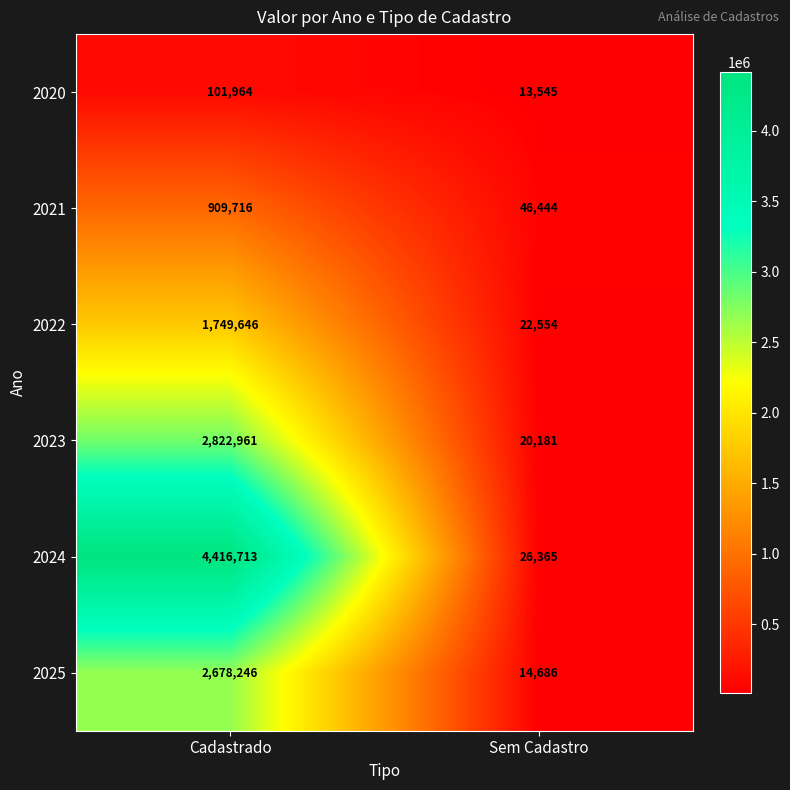

What is the spread (max minus min) of values at Sem Cadastro?

32899